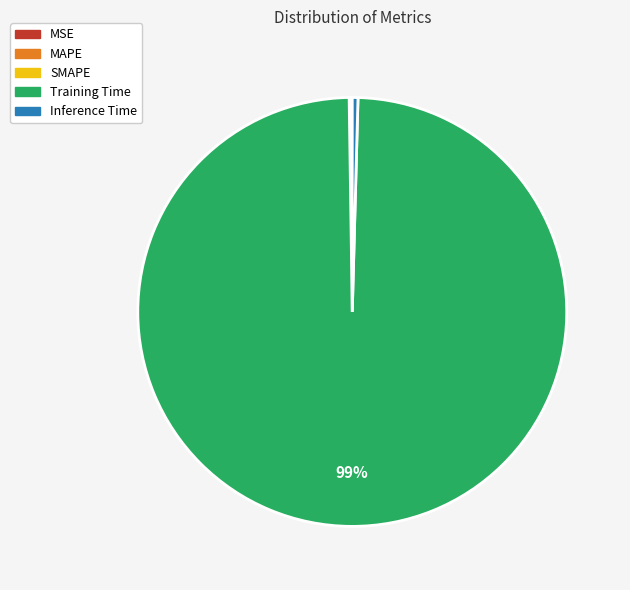

True or false: Training Time accounts for 99% of the total.

True